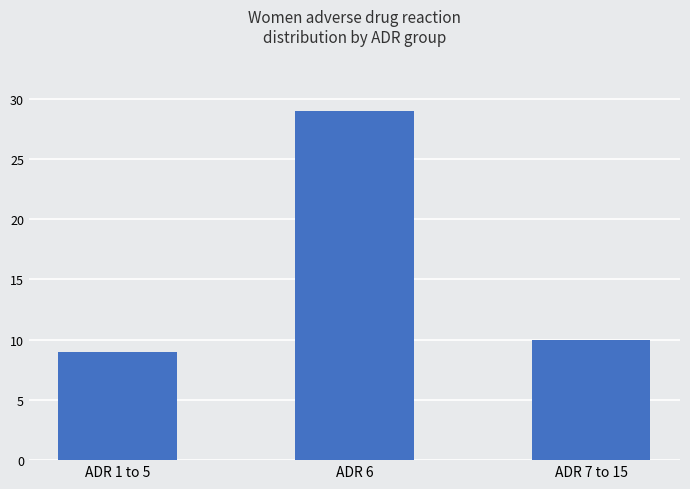

Between ADR 1 to 5 and ADR 7 to 15, which is larger?

ADR 7 to 15